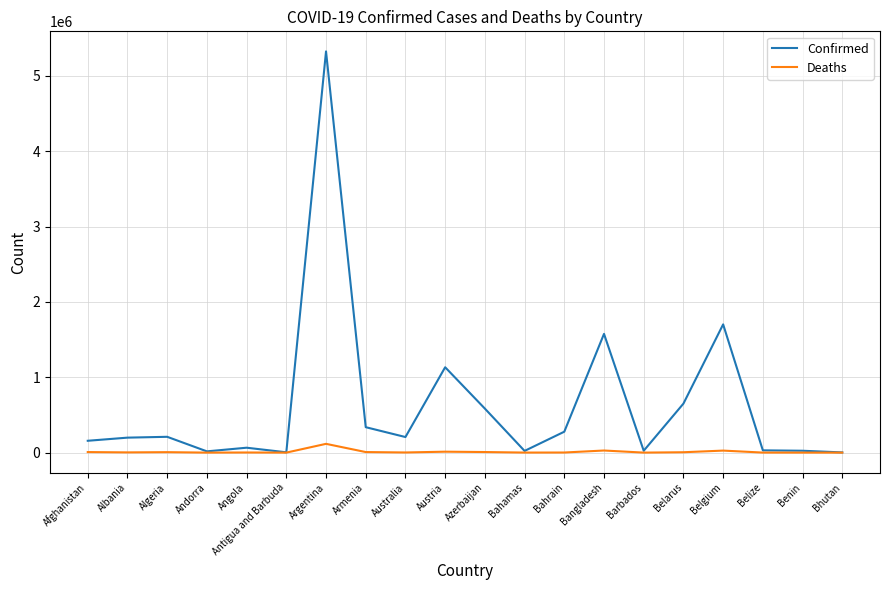

How many values in the Confirmed series are below 206748?

10